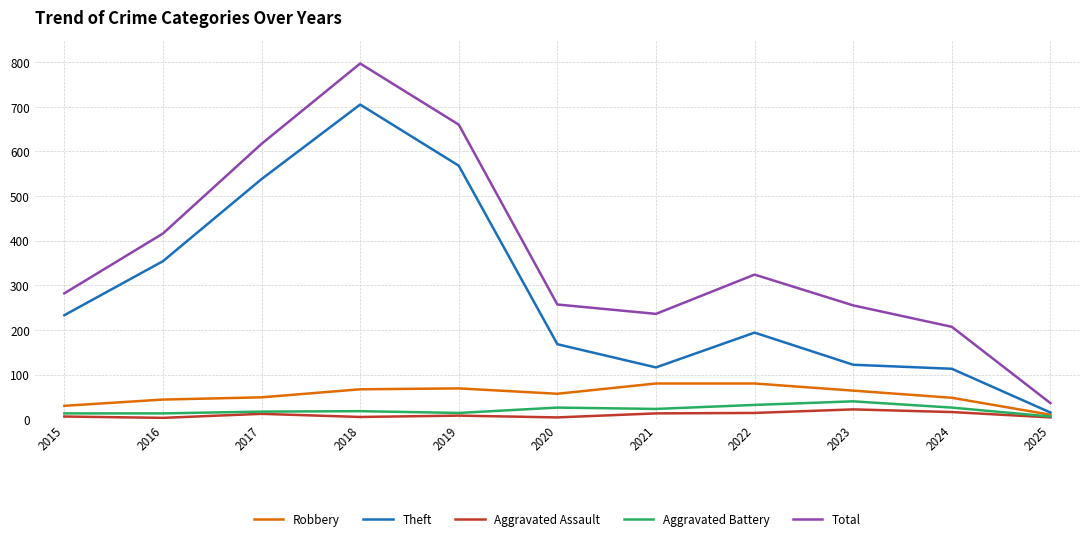

Which series changed the most between 2019 and 2020?

Total